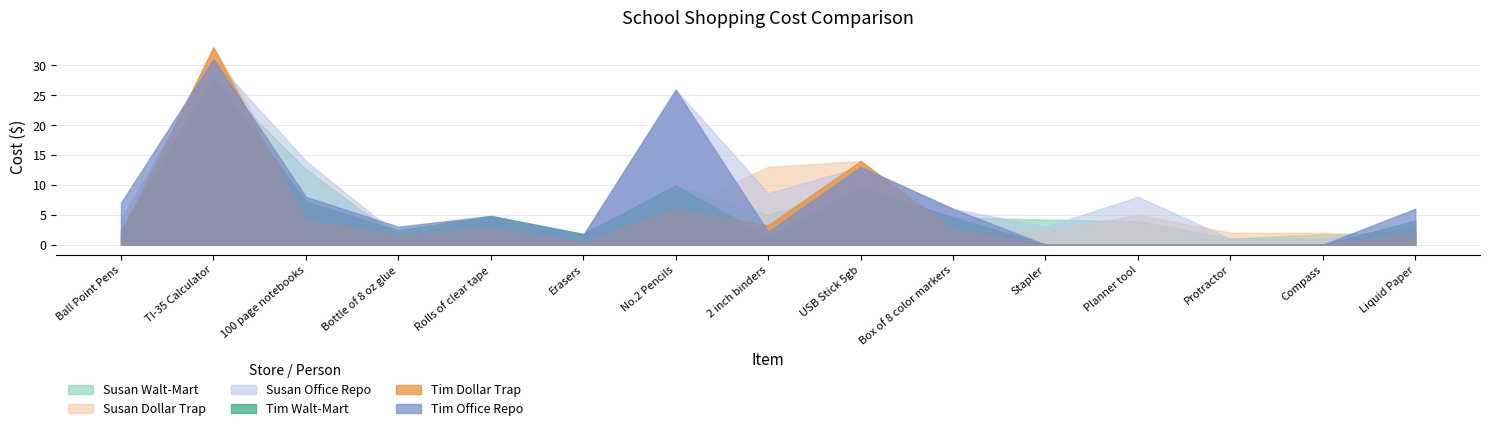

What is the minimum value for Susan Dollar Trap?

0.4